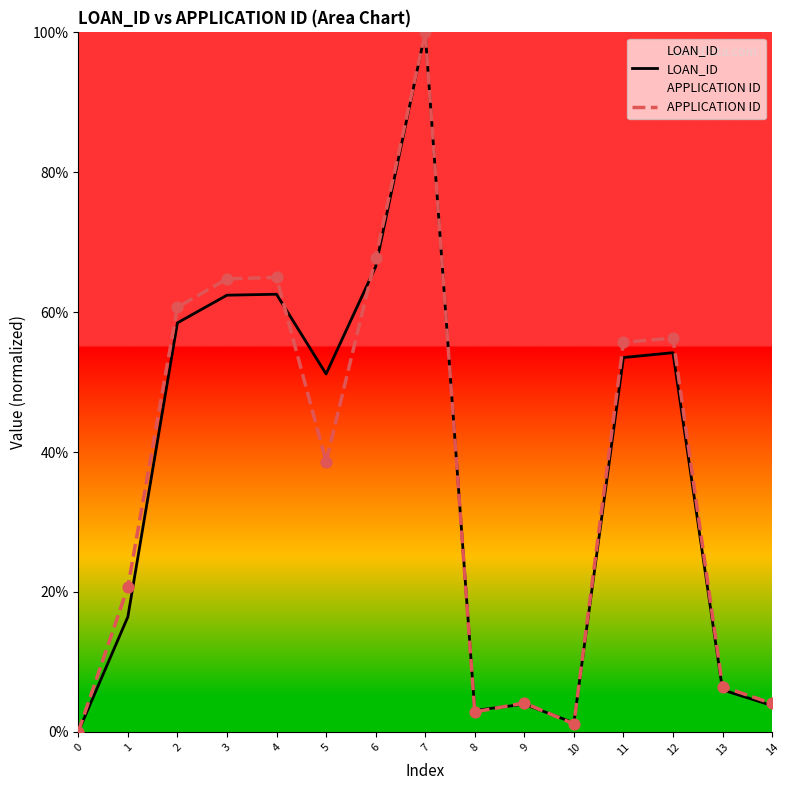

Which series has the widest spread of Y values?

LOAN_ID